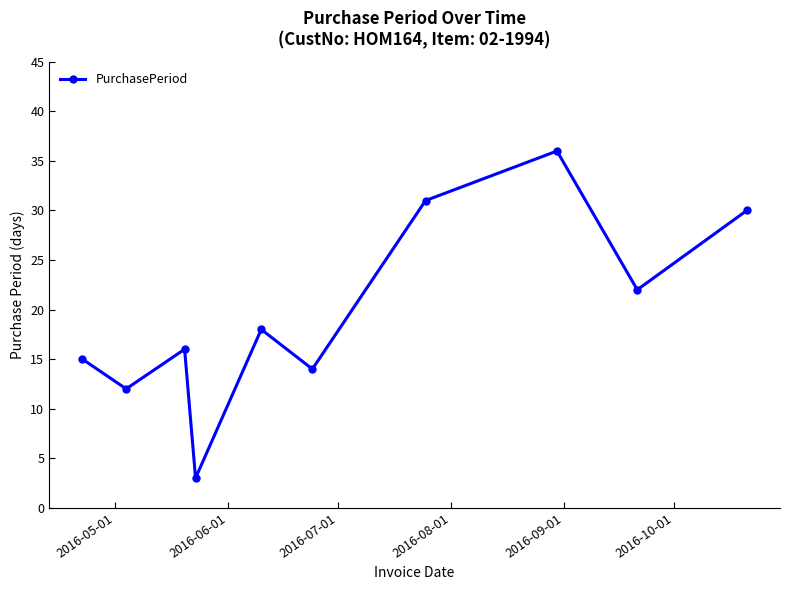

Does the chart display data point markers on the line(s)?

Yes